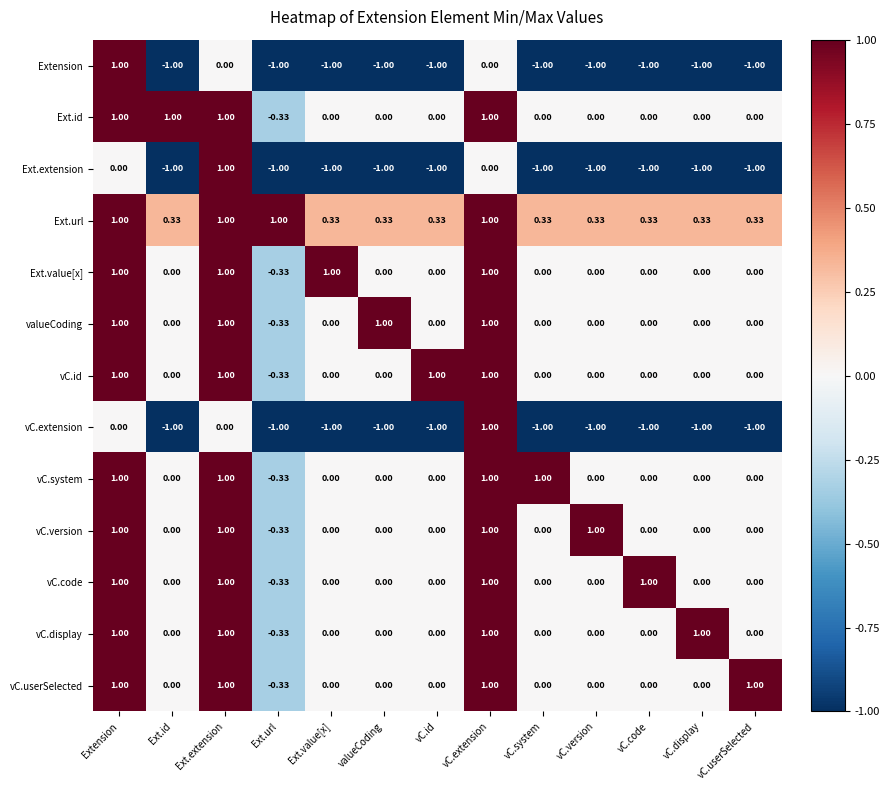

How many data points does each series have?

13